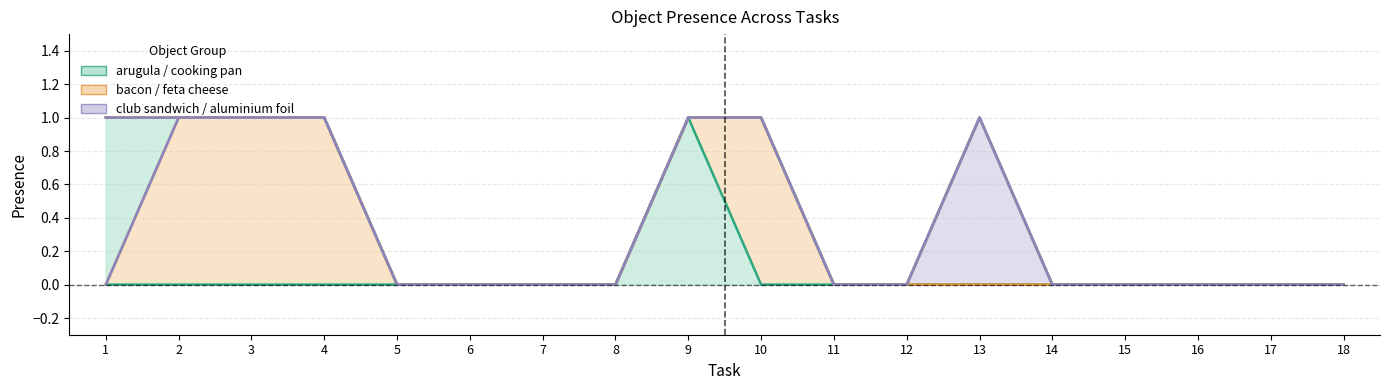

Is the value of arugula at 10 greater than the value of bacon at 1?

No